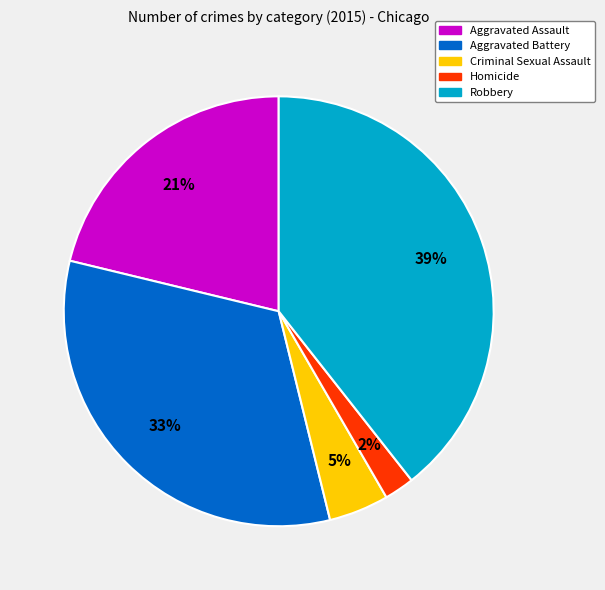

Count the number of slices in the pie.

5